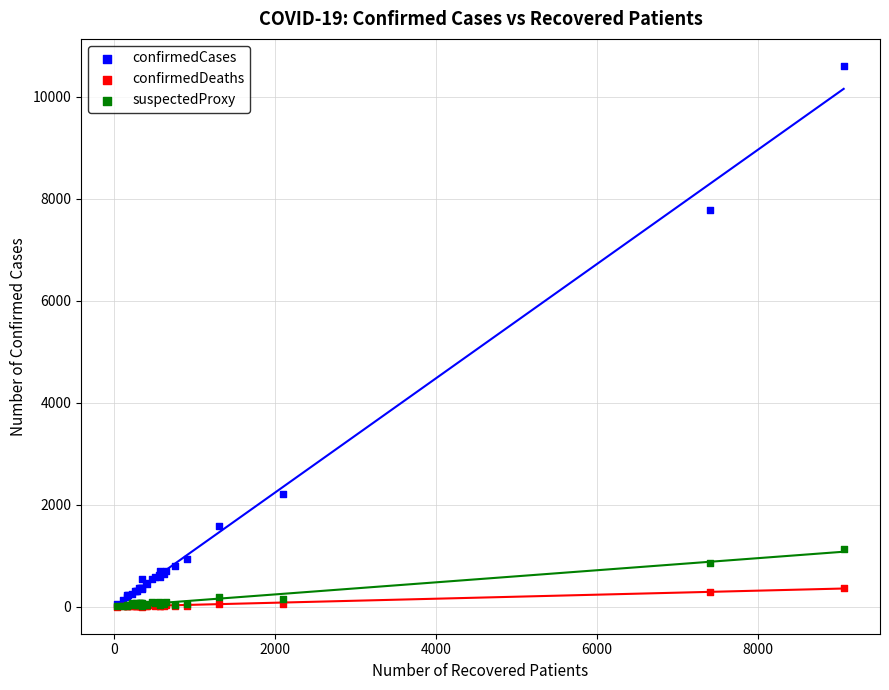

Across all series, what Y value is closest to 5304?

7773